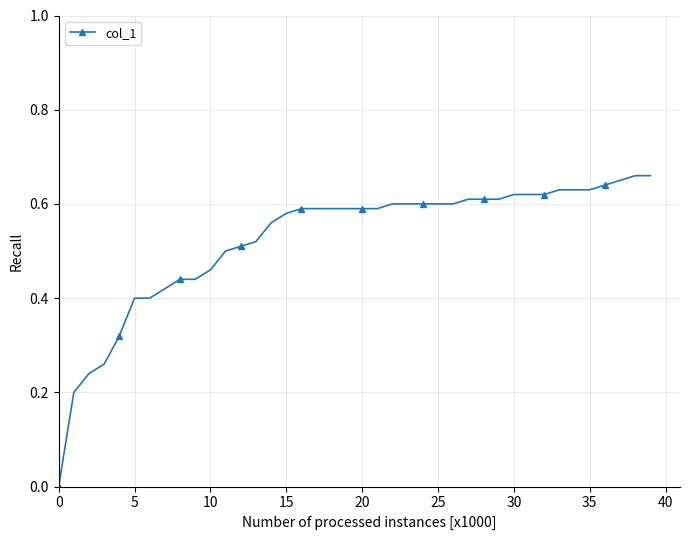

Is it true that the value at 20 is 0.2?

False